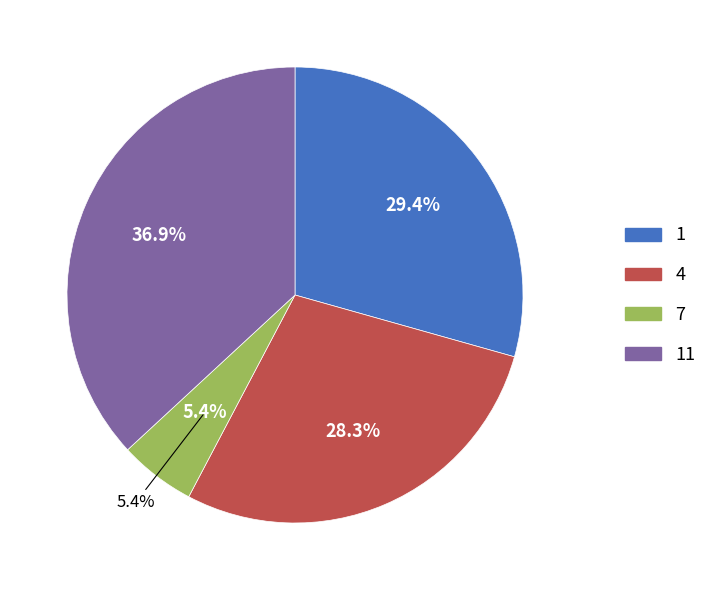

Between 1 and 7, which is larger?

1